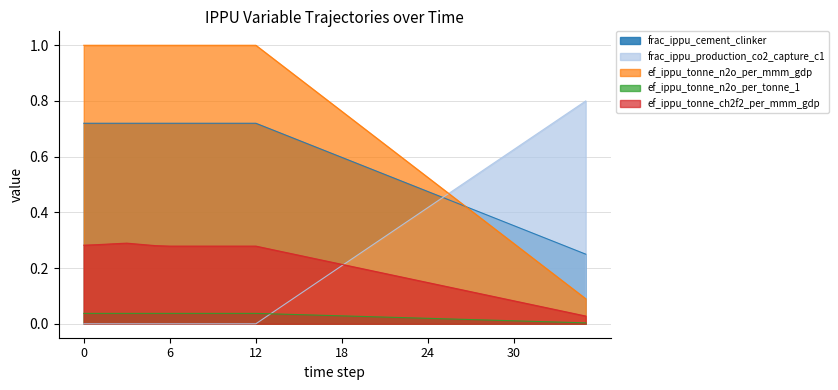

At which category is the sum across all series the highest?

3